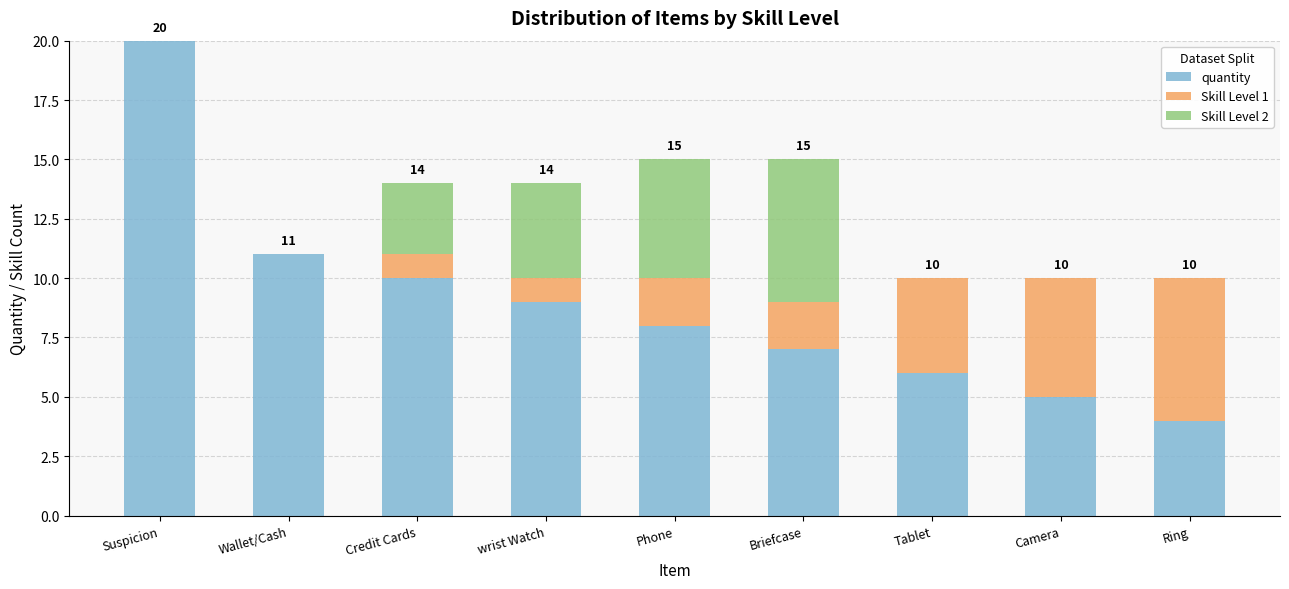

At which label is quantity closest to 12?

Wallet/Cash